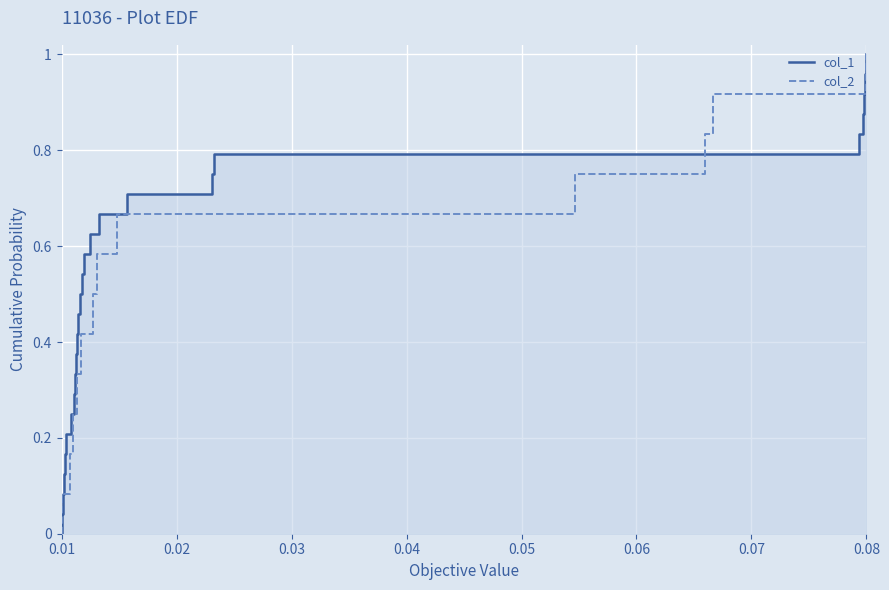

Which series has the largest total across all categories?

col_1